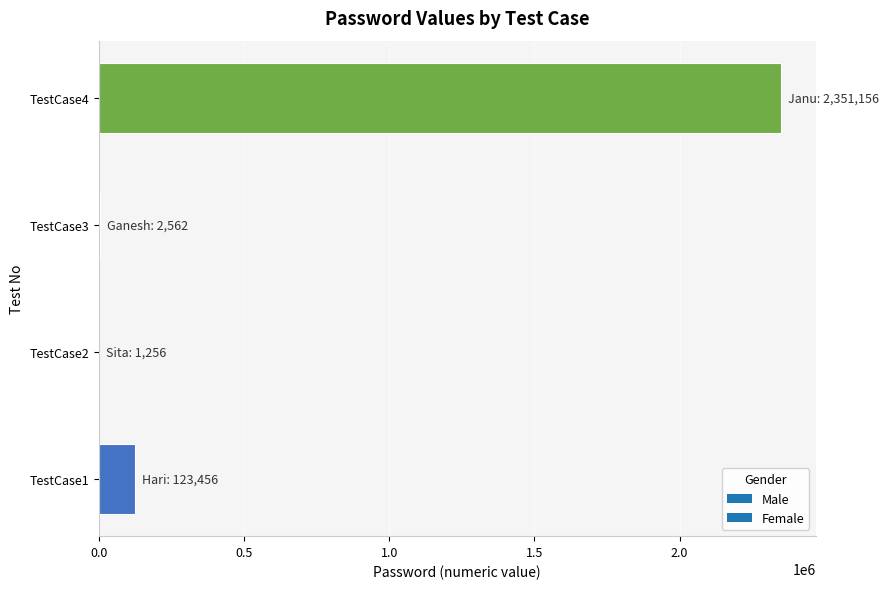

Where is the data nearest to the value 1176206?

TestCase1